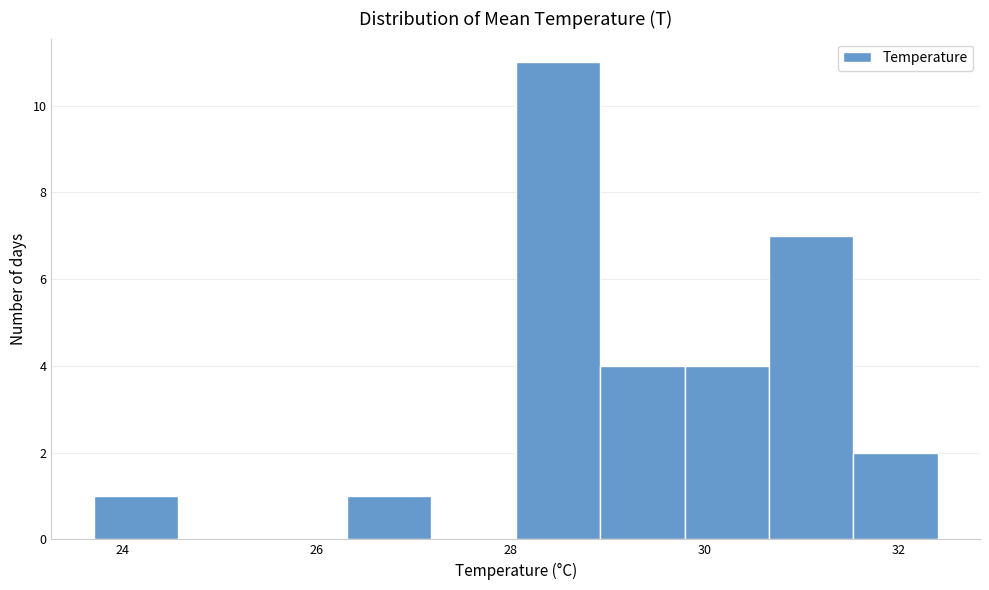

Reading left to right, transcribe this chart: for each bar, give the range it covers on the x-axis and its height. Neither the bar edges nor the heights are printed on the chart, so give them approximately, as read against the axes.

23.8 to 24.6: 1
24.6 to 25.4: 0
25.4 to 26.4: 0
26.4 to 27.2: 1
27.2 to 28.0: 0
28.0 to 29.0: 11
29.0 to 29.8: 4
29.8 to 30.6: 4
30.6 to 31.6: 7
31.6 to 32.4: 2